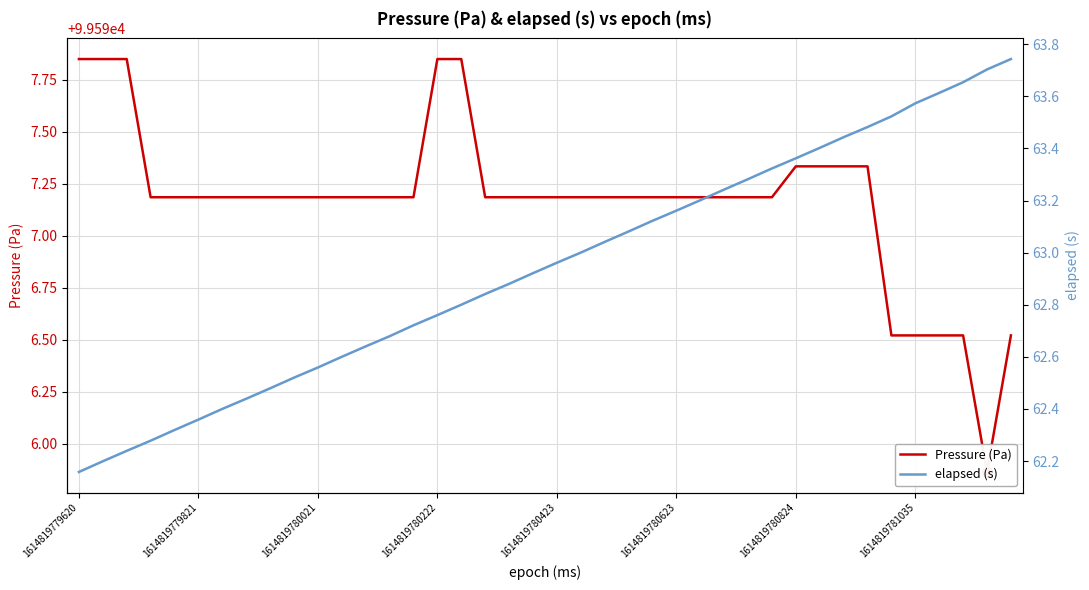

What is the average value of the elapsed (s) series?

62.9